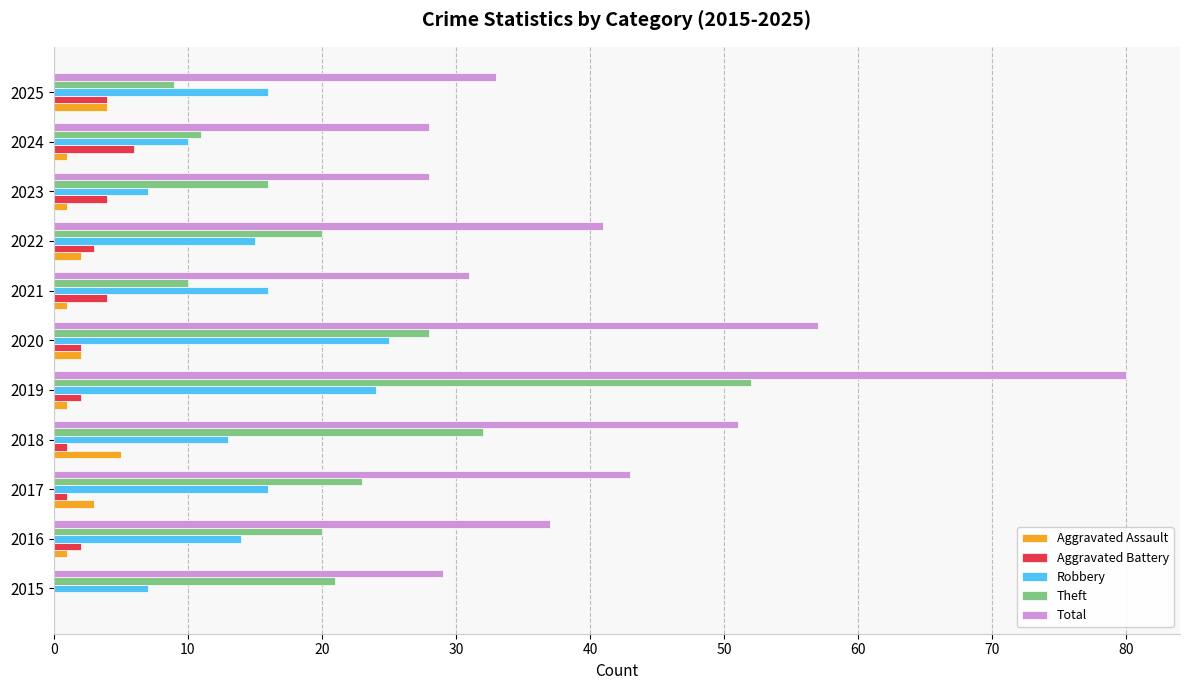

At which category is the sum across all series the highest?

2019